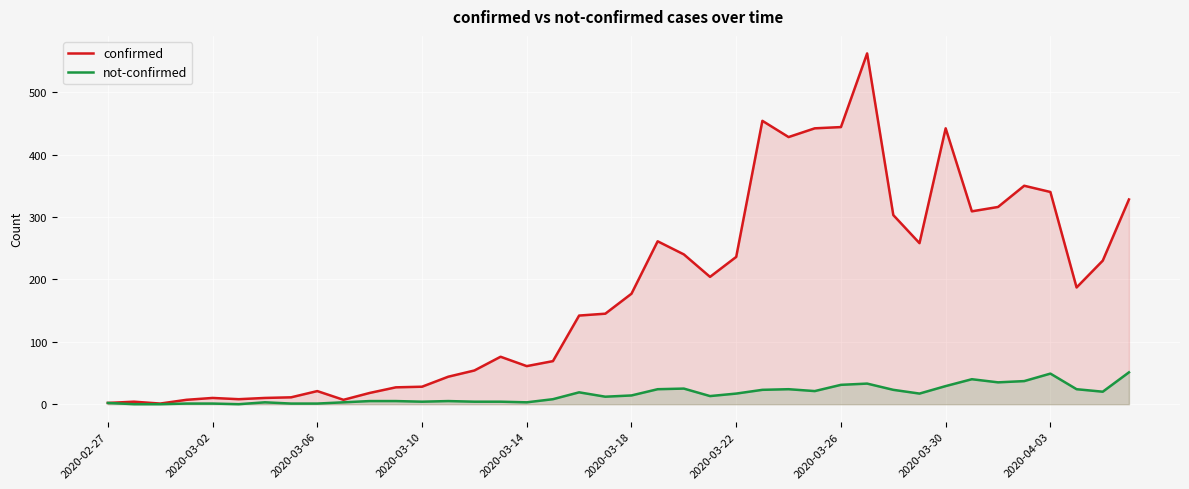

What is the value of the confirmed point at the 30th from the left?

562